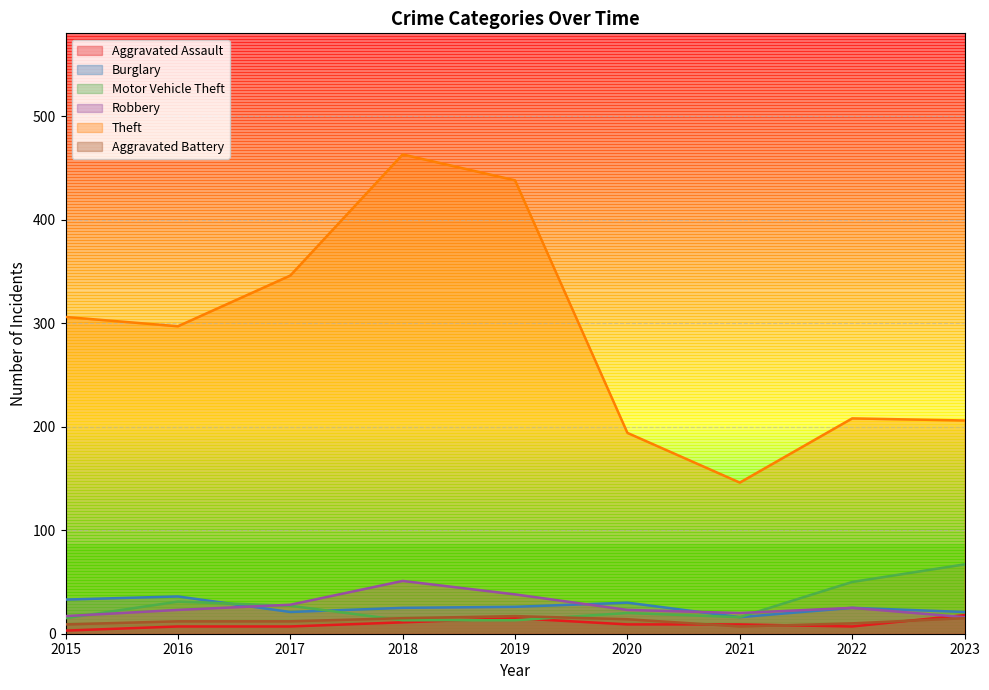

At which label does Aggravated Battery first exceed 12?

2018